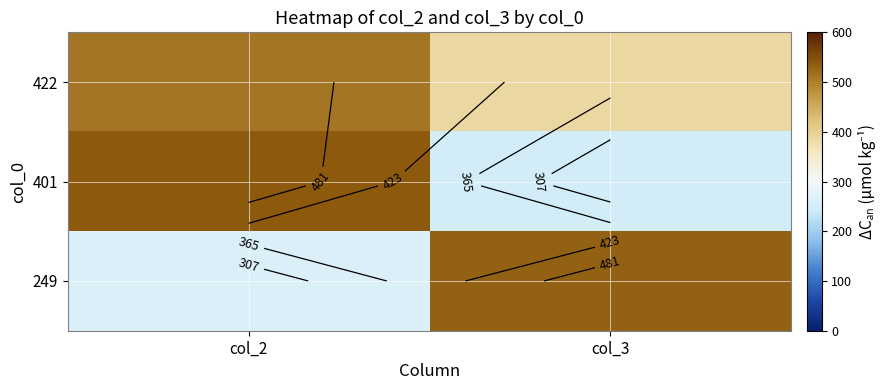

Which category has the lowest value across all series?

col_3